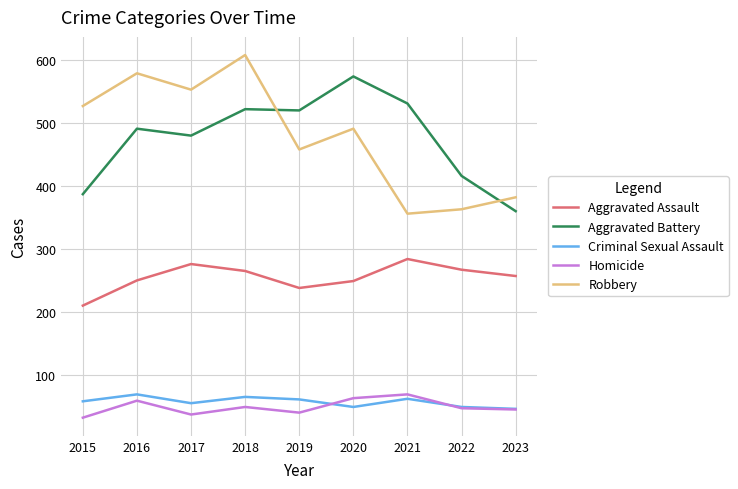

What is the total value across all series at 2016?

1448